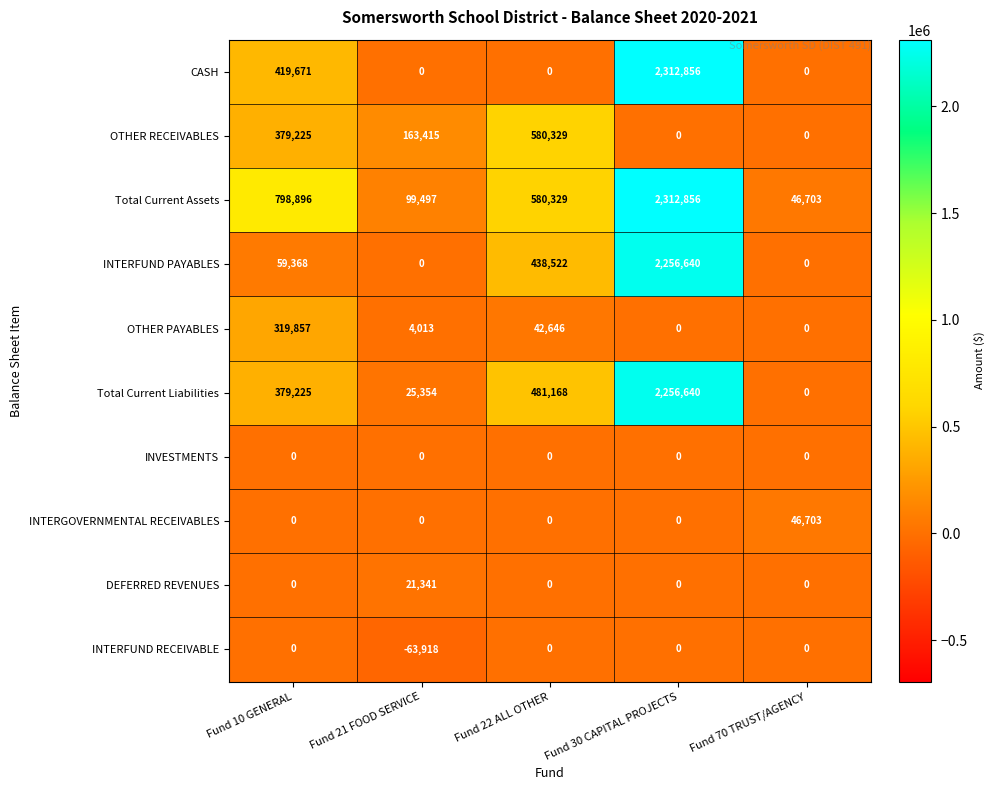

How many OTHER RECEIVABLES values are between 0 and 379225?

4